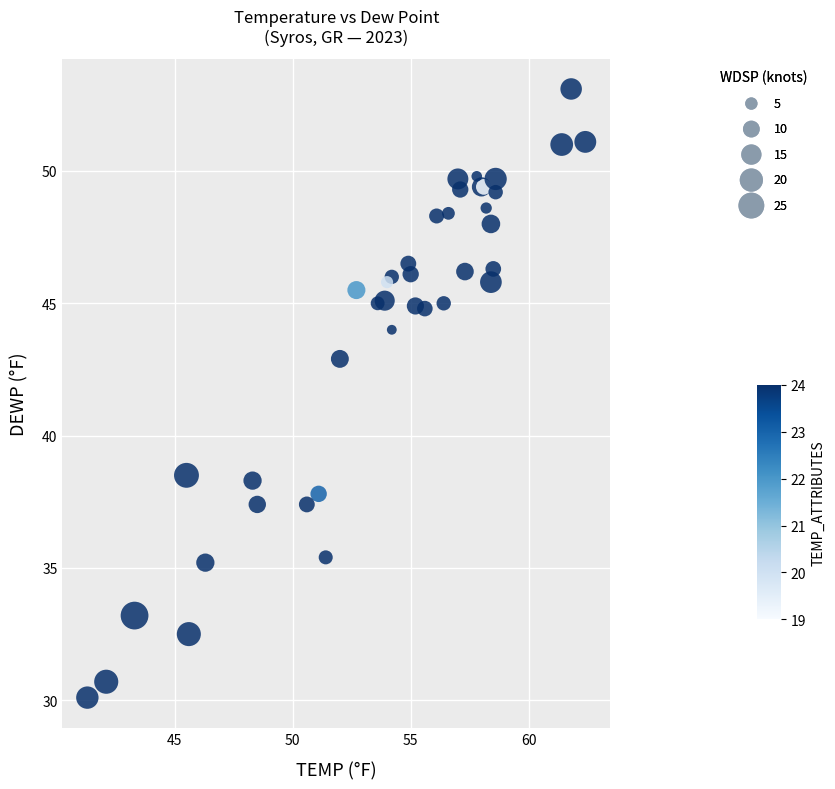

What Y value in the scatter plot is closest to 41?

42.9